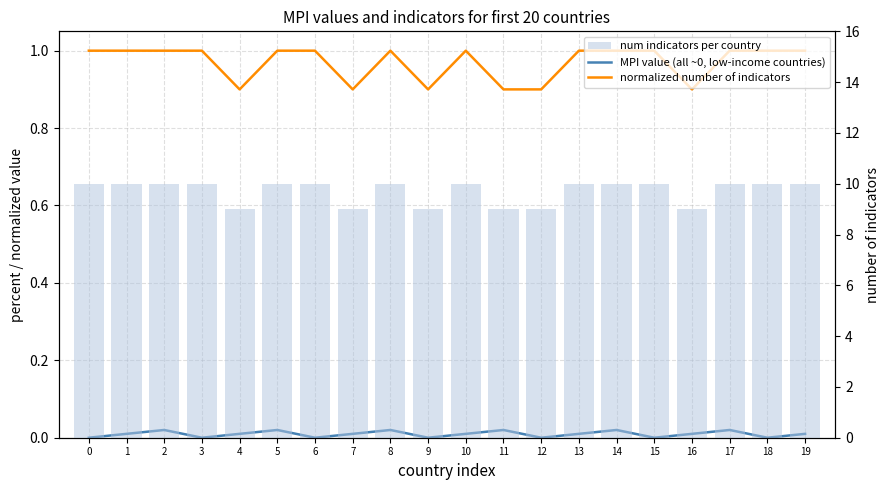

Which series has the largest range (max minus min)?

num indicators per country